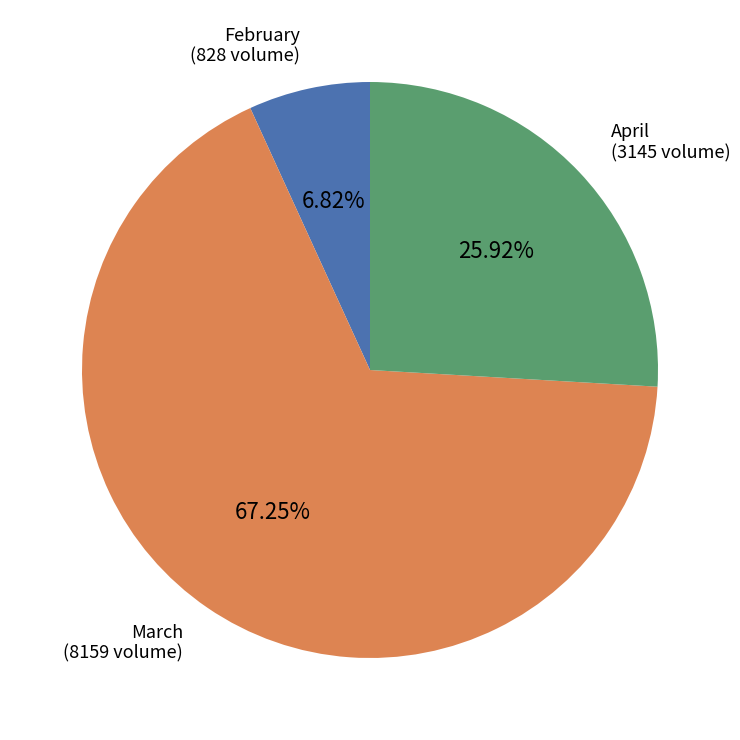

Count the number of slices in the pie.

3